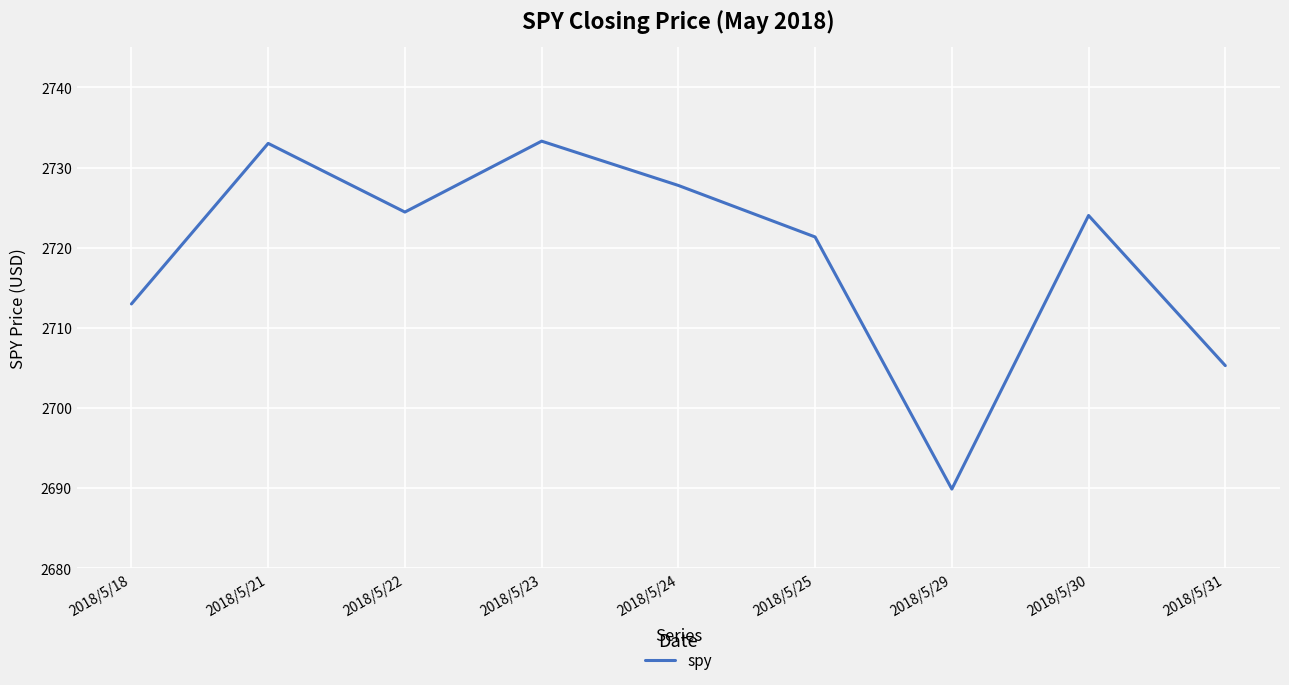

The value at 2018/5/31 is 2705.3. True or false?

True